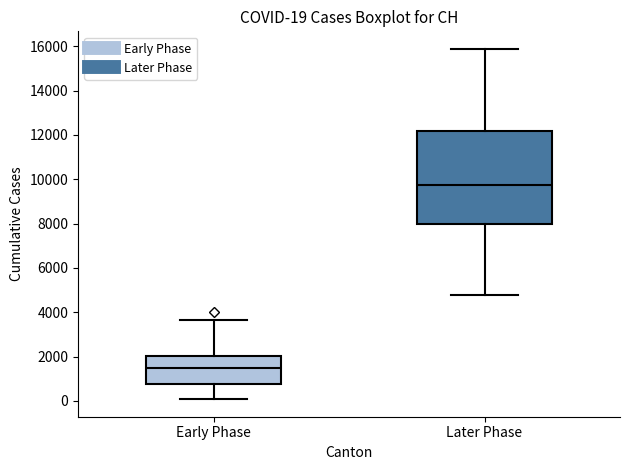

Comparing the boxes themselves (not the whiskers), which one is the tallest?

Later Phase